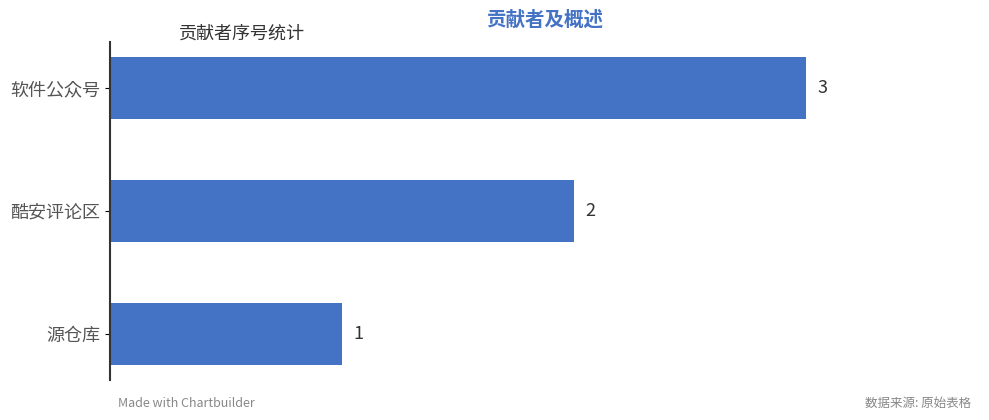

At which label is the value closest to 2?

酷安评论区